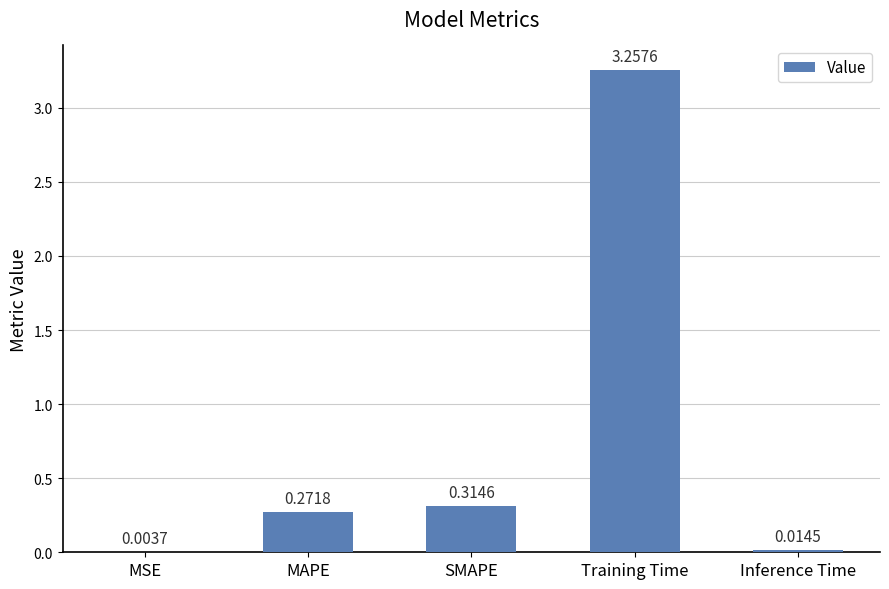

At which label is the value closest to 1?

SMAPE